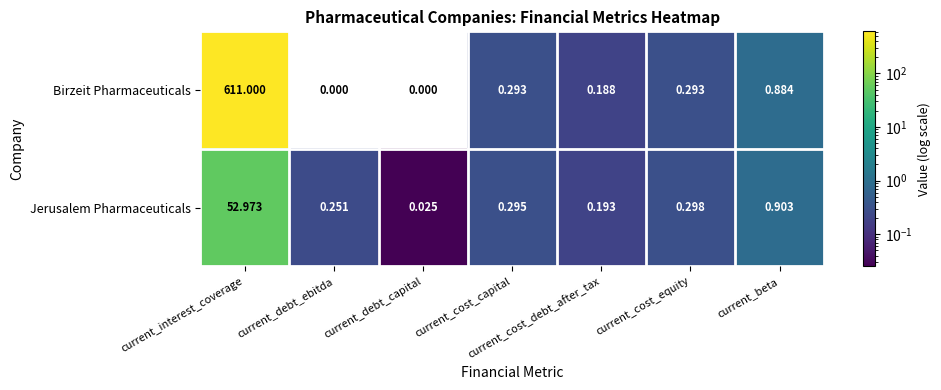

Rank the series by their maximum value, from highest to lowest.

Birzeit Pharmaceuticals, Jerusalem Pharmaceuticals